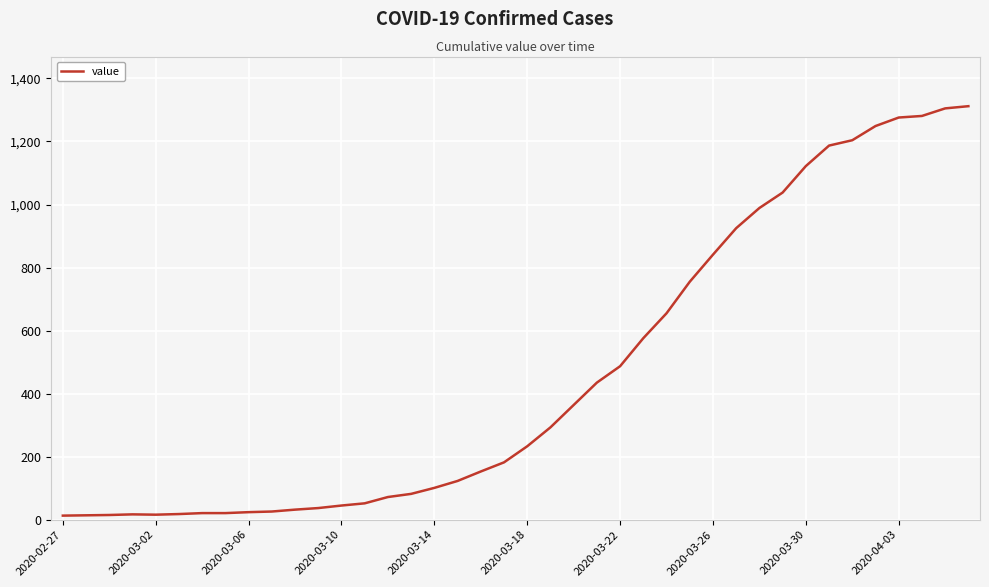

What is the difference between the maximum and minimum values?

1299